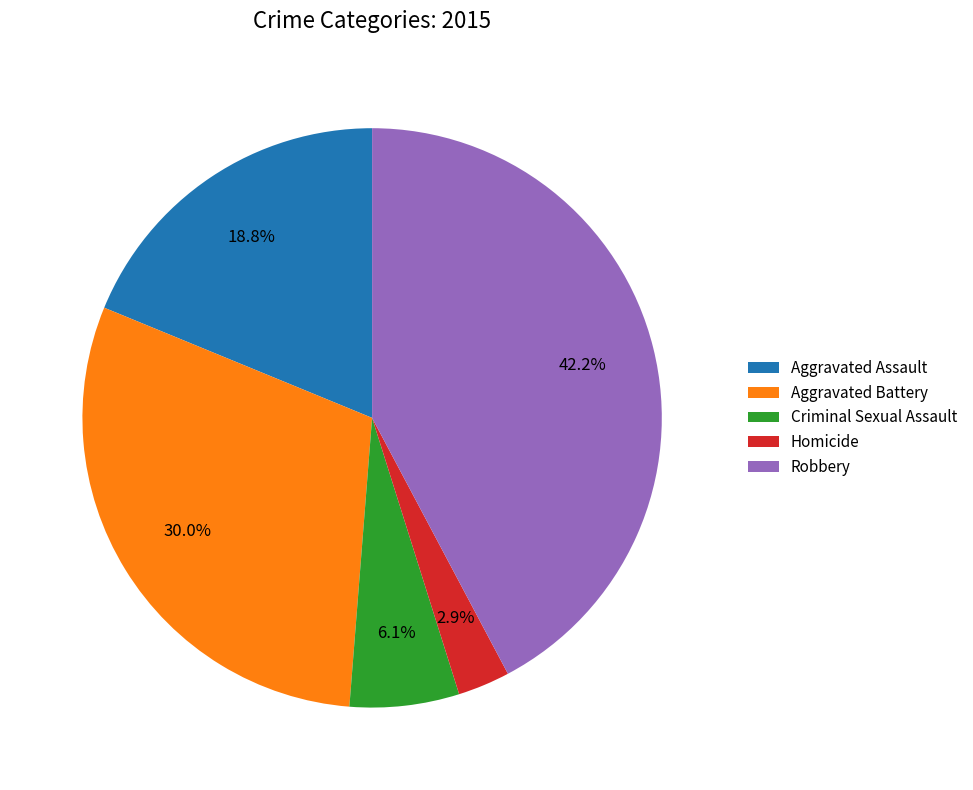

Is Robbery the majority of the pie?

No